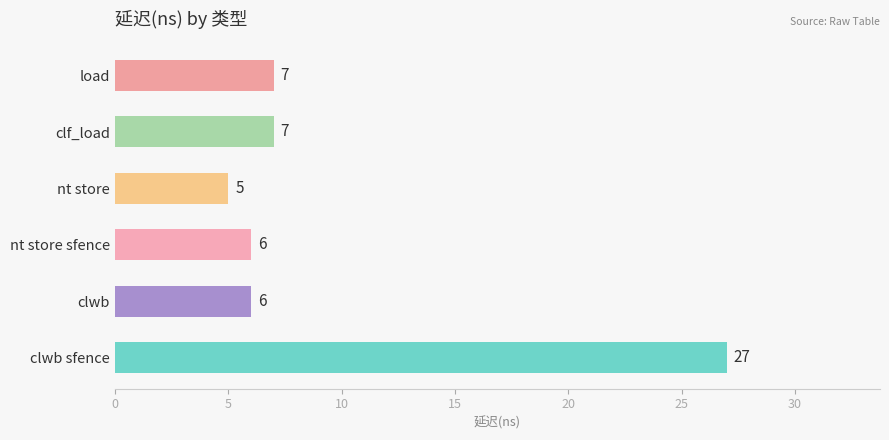

What is the difference between the maximum and minimum values?

22